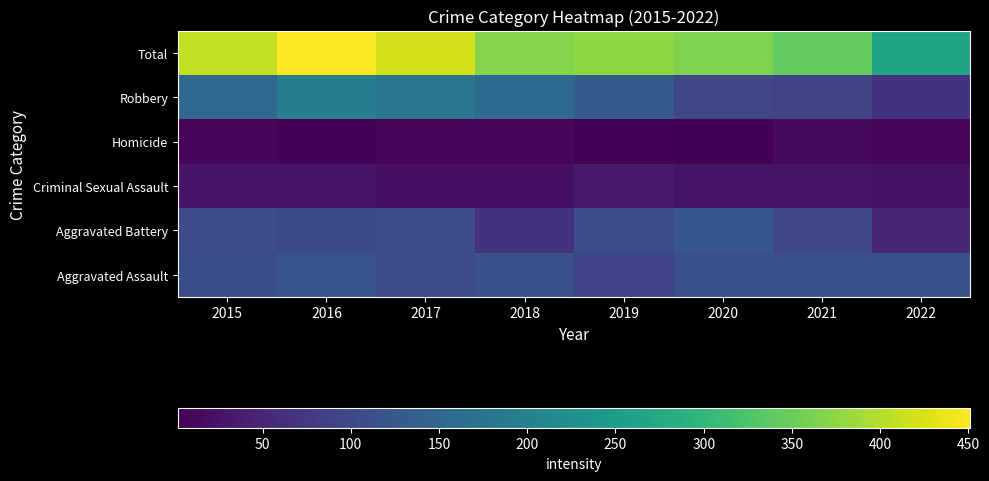

At which category is the sum across all series the highest?

2016